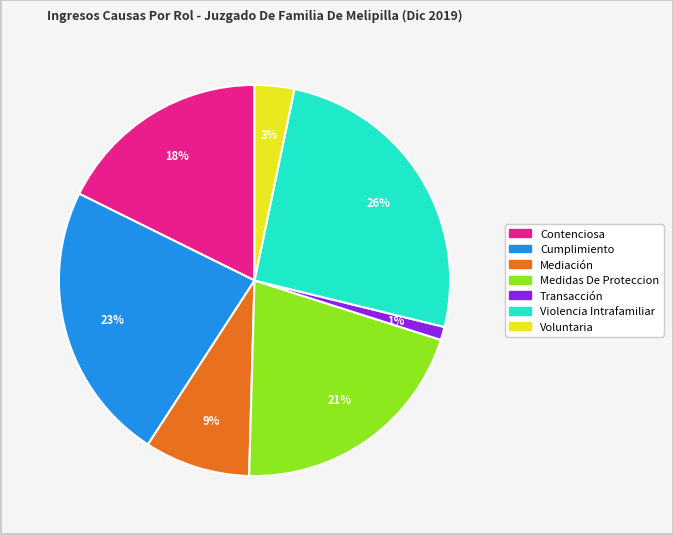

Does Transacción account for over 50% of the chart?

No